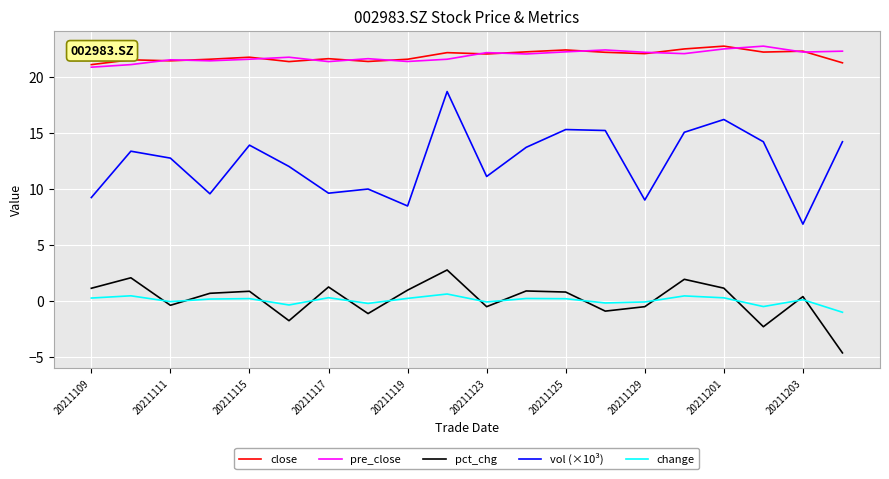

Does the chart have visible grid lines?

Yes